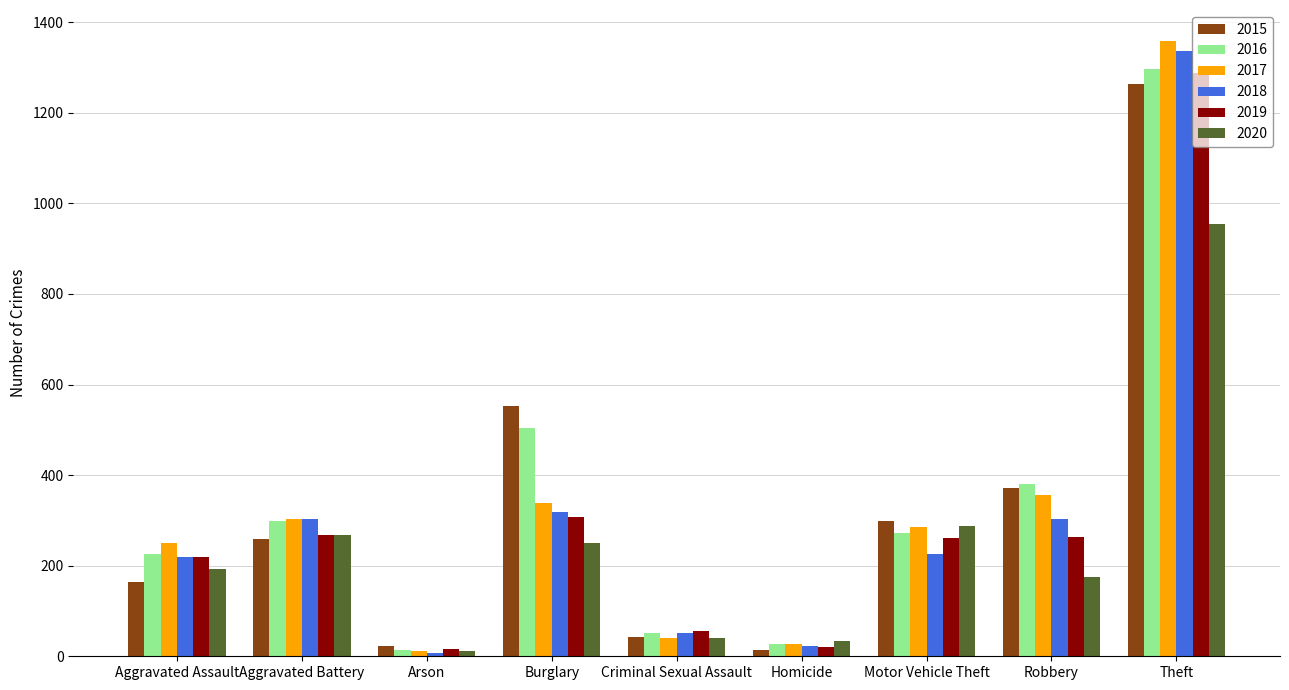

Is it true that 2016 equals 28 at Homicide?

True